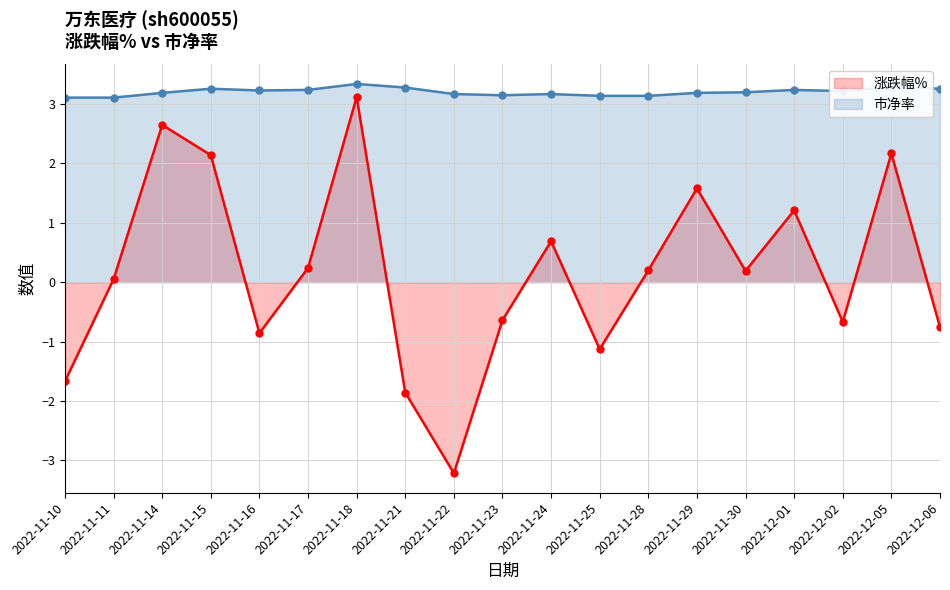

List the series in order of their peak value, lowest first.

涨跌幅%, 市净率